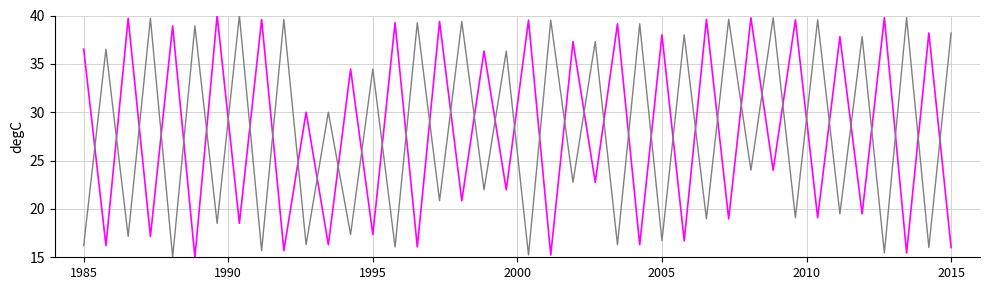

What is the maximum value shown in the chart?

40.0